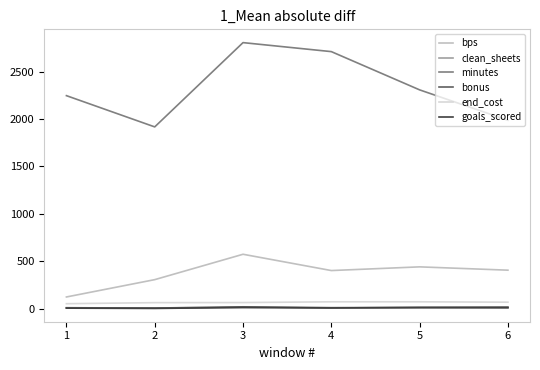

What are all the series names shown in the legend?

bps, clean_sheets, minutes, bonus, end_cost, goals_scored